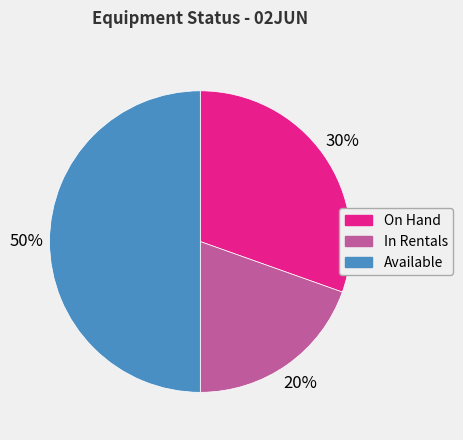

How many slices are in this pie chart?

3